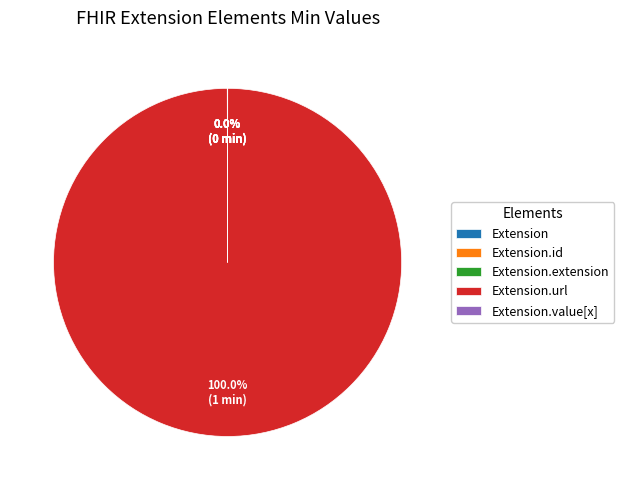

Does any single category account for the majority?

Yes